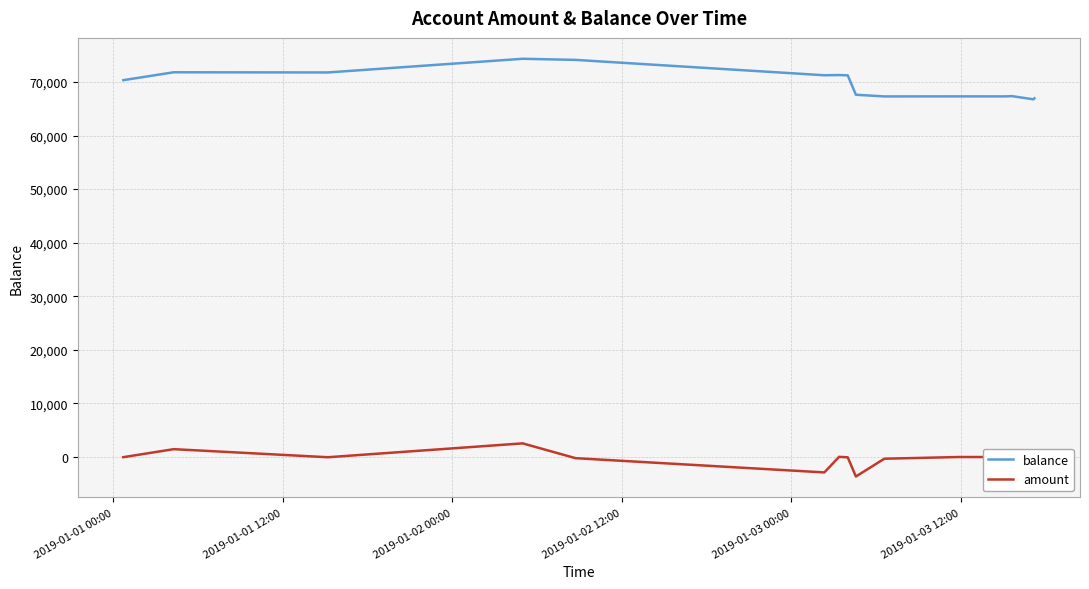

List the series in order of their peak value, lowest first.

amount, balance